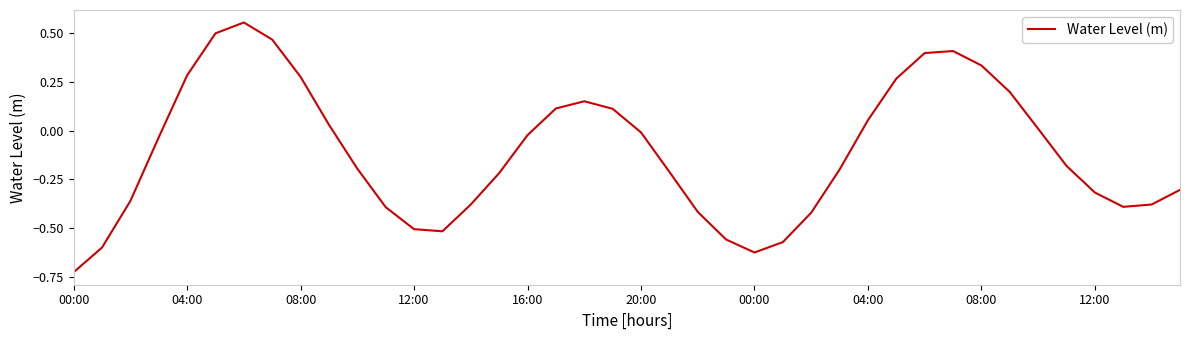

How many negative values are there?

24